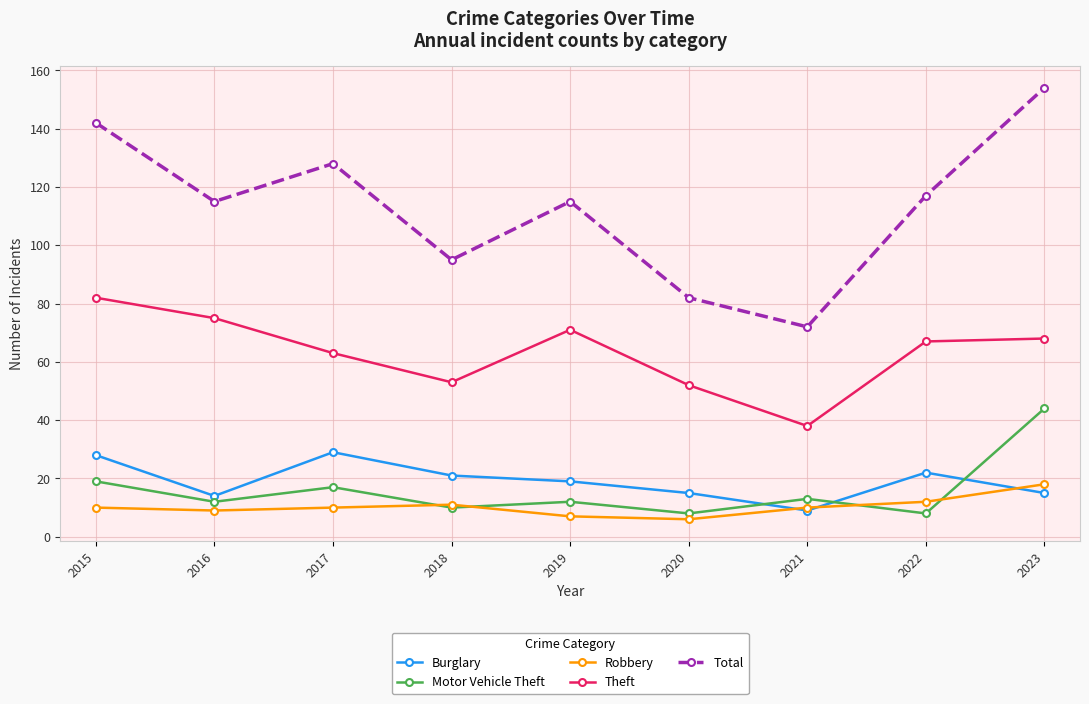

True or false: Total and Theft cross at least once.

False